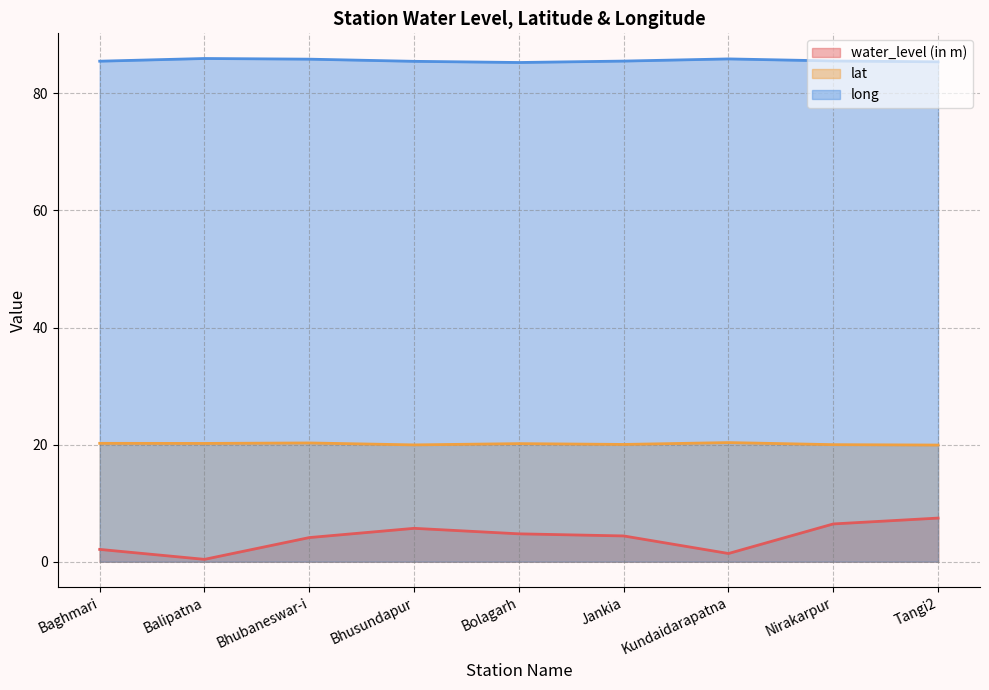

What is the label of the 4th point from the right?

Jankia